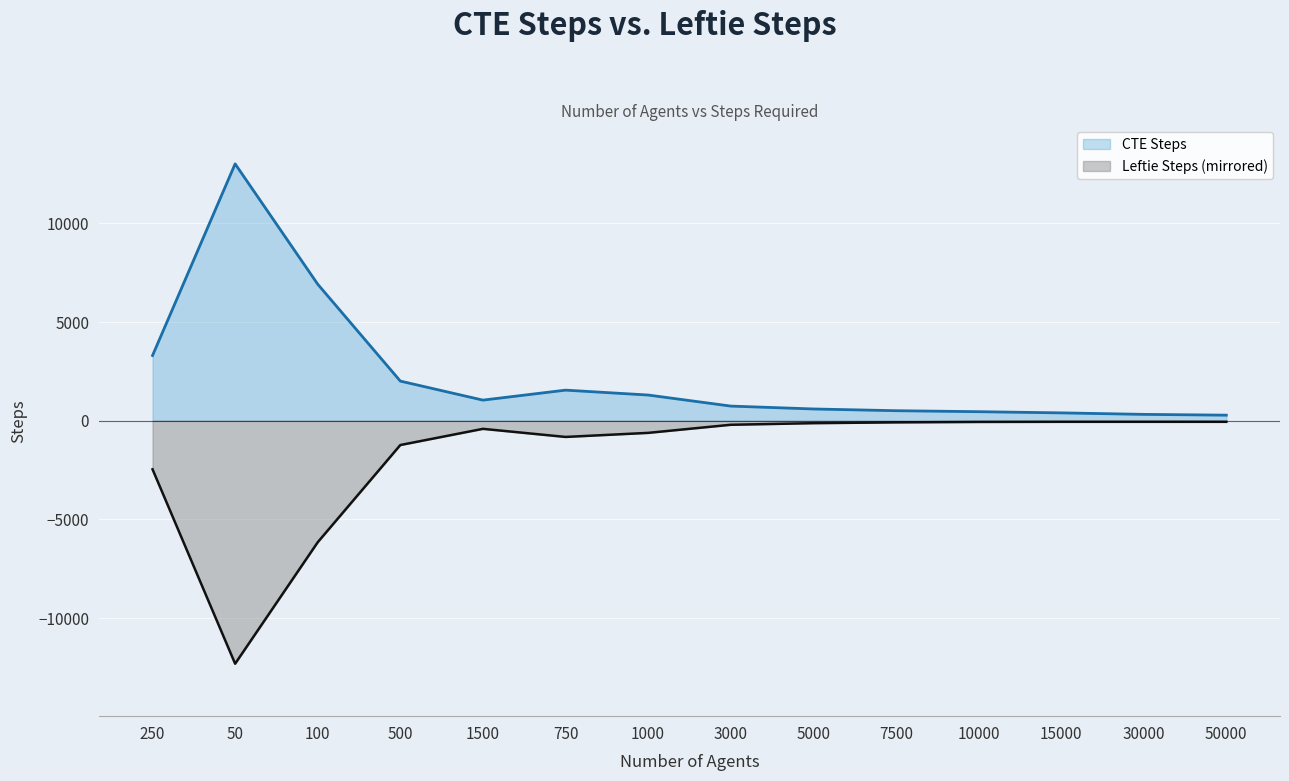

What is the value of the Leftie Steps point at the 10th from the left?

-82